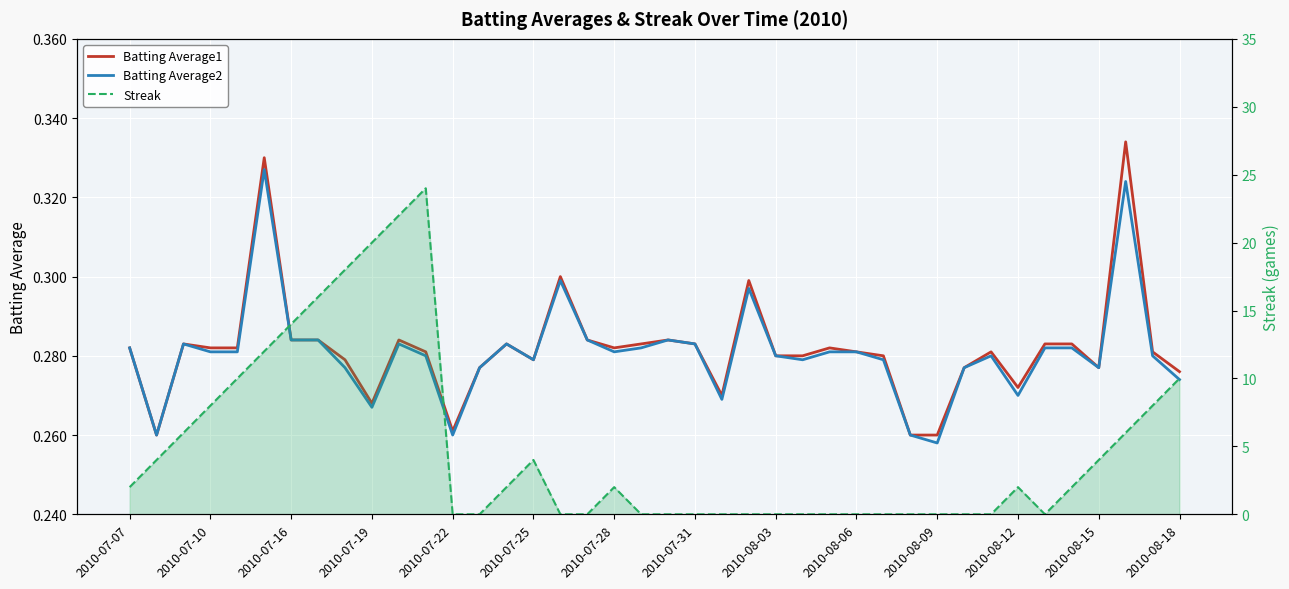

Which has a higher value, 19 or 17?

17